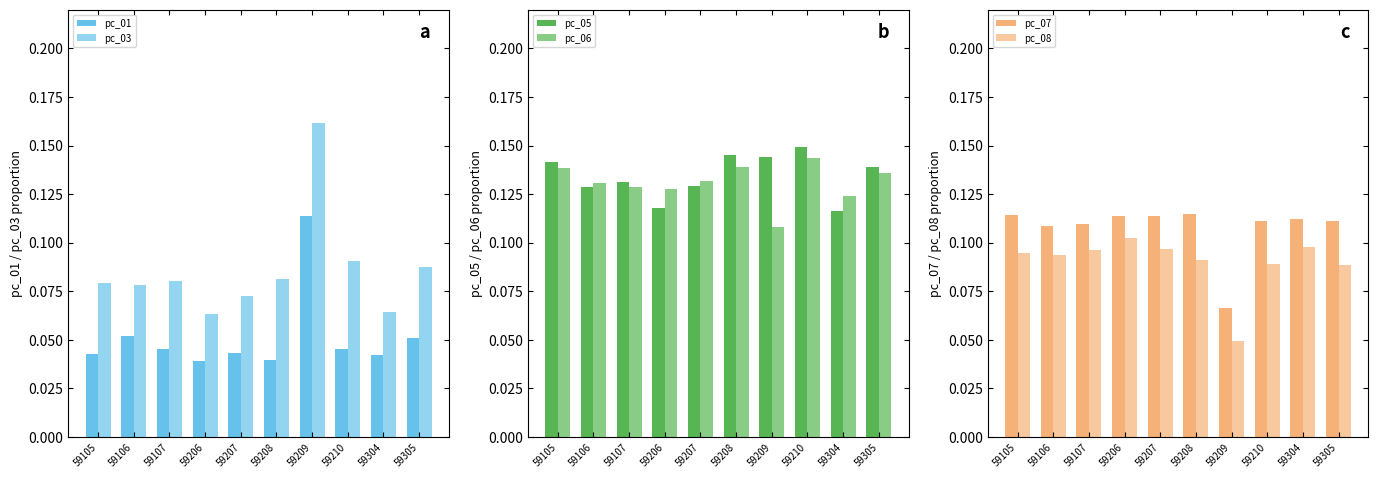

The value of pc_05 at 59208 is 0.1. True or false?

True